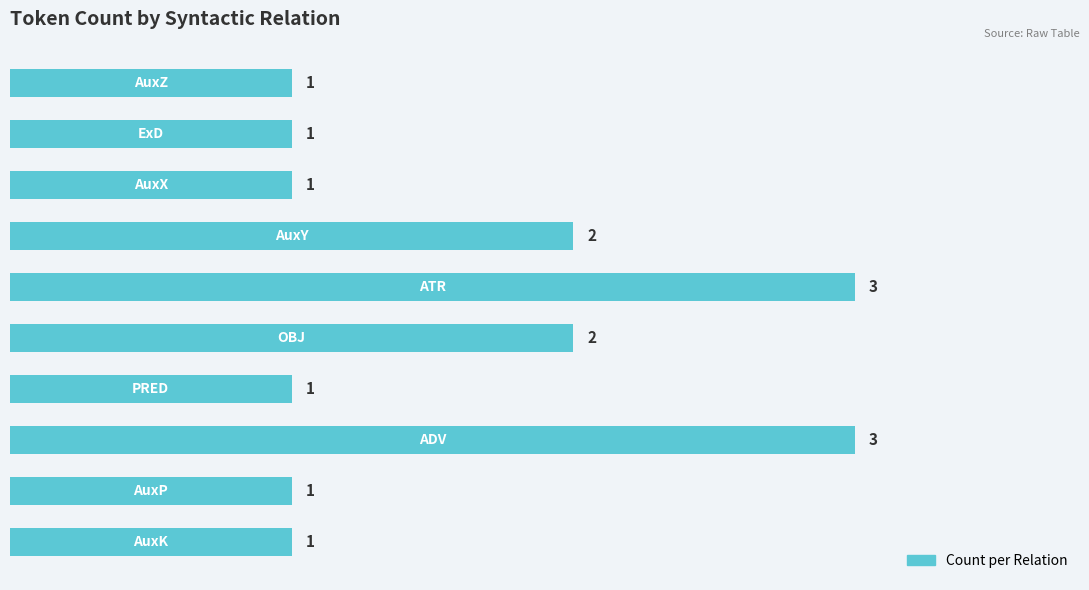

Does the chart contain any negative values?

No